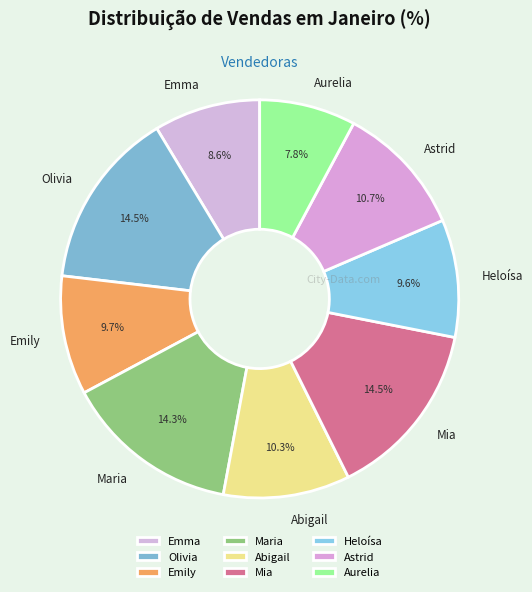

Approximately how many times larger is the value at Mia compared to Aurelia?

1.9